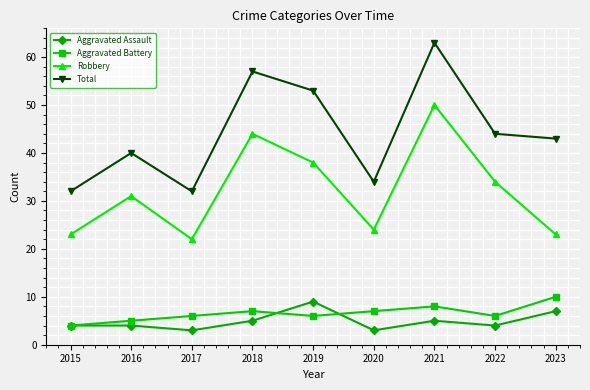

True or false: Aggravated Battery has a value of 11 at 2022.

False